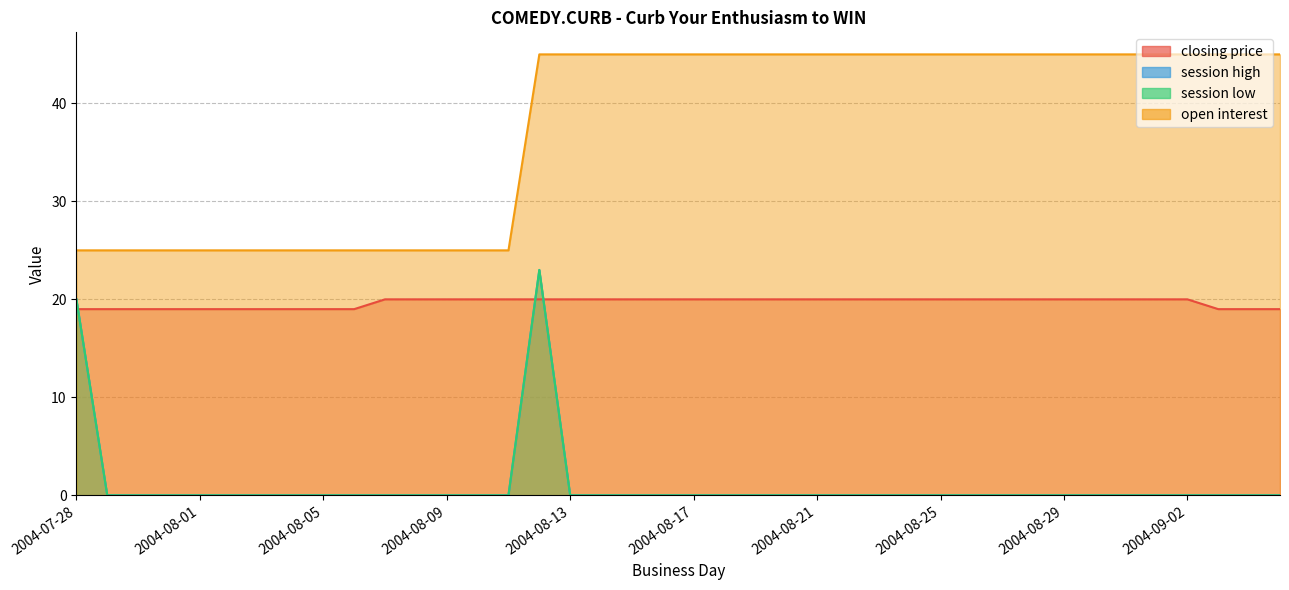

What is the maximum value shown in the chart?

45